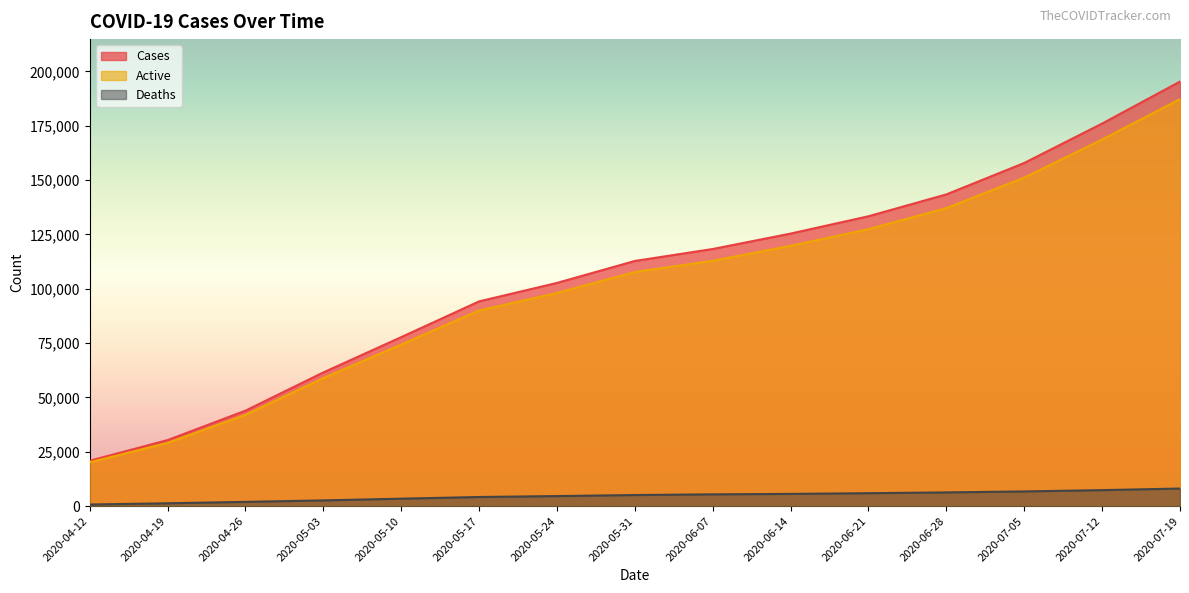

Reading left to right, extract all data points from this chart.

Cases: 2020-04-12=20852	2020-04-19=30357	2020-04-26=43903	2020-05-03=61499	2020-05-10=77741	2020-05-17=94191	2020-05-24=102688	2020-05-31=112799	2020-06-07=118302	2020-06-14=125396	2020-06-21=133370	2020-06-28=143426	2020-07-05=157895	2020-07-12=176025	2020-07-19=195355
Active: 2020-04-12=20132	2020-04-19=29067	2020-04-26=41970	2020-05-03=58881	2020-05-10=74335	2020-05-17=90014	2020-05-24=98081	2020-05-31=107716	2020-06-07=112894	2020-06-14=119786	2020-06-21=127438	2020-06-28=137132	2020-07-05=151149	2020-07-12=168682	2020-07-19=187282
Deaths: 2020-04-12=720	2020-04-19=1290	2020-04-26=1933	2020-05-03=2618	2020-05-10=3406	2020-05-17=4177	2020-05-24=4607	2020-05-31=5083	2020-06-07=5408	2020-06-14=5610	2020-06-21=5932	2020-06-28=6294	2020-07-05=6746	2020-07-12=7343	2020-07-19=8073